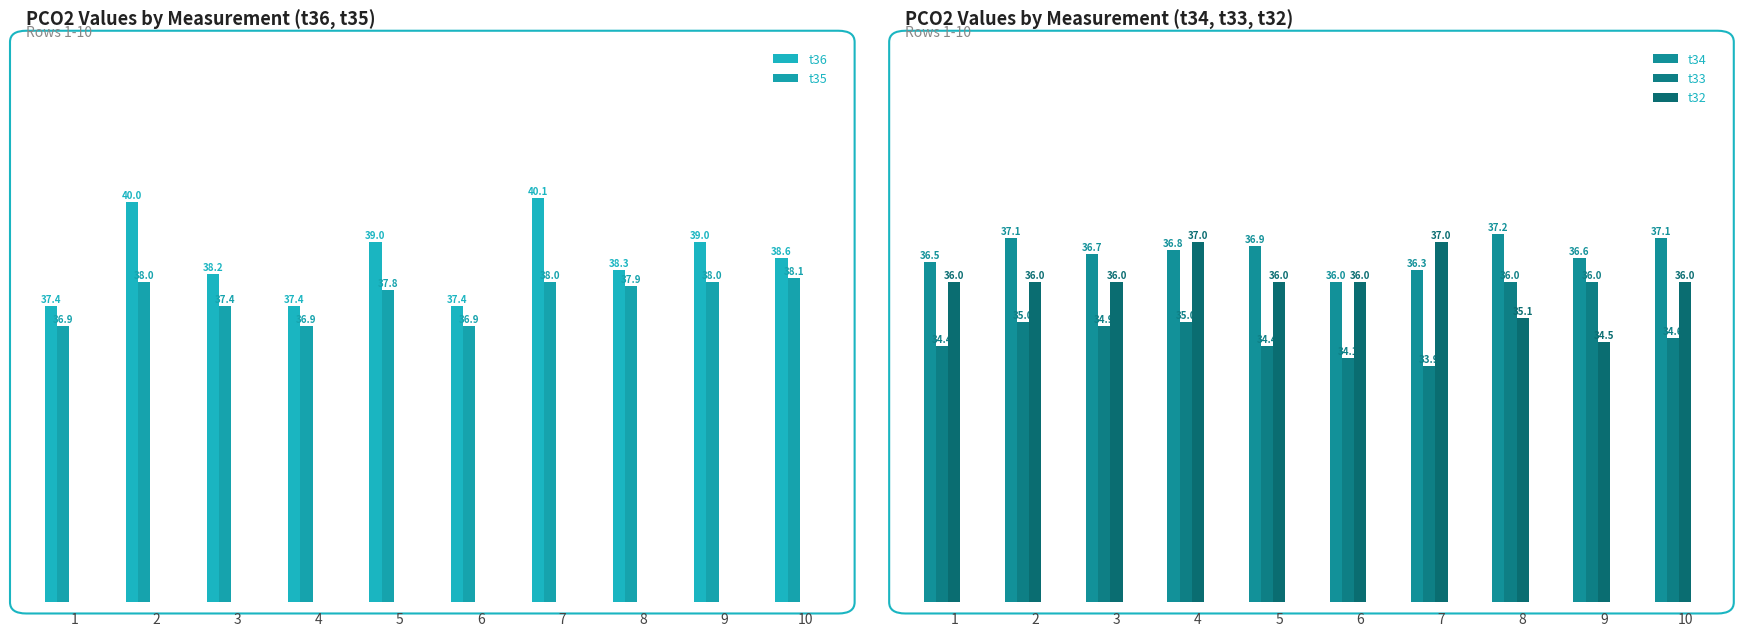

Which series has the widest spread of values?

t36